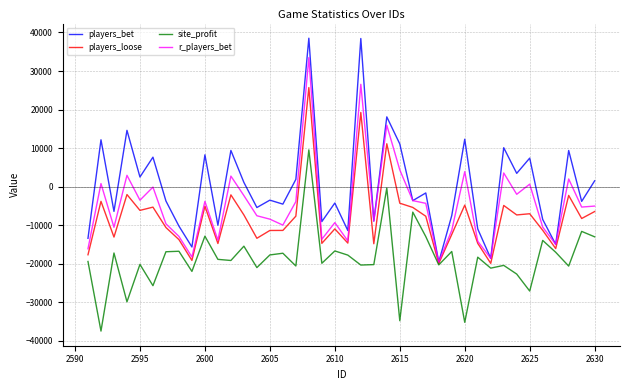

What are all the series names shown in the legend?

players_bet, players_loose, site_profit, r_players_bet